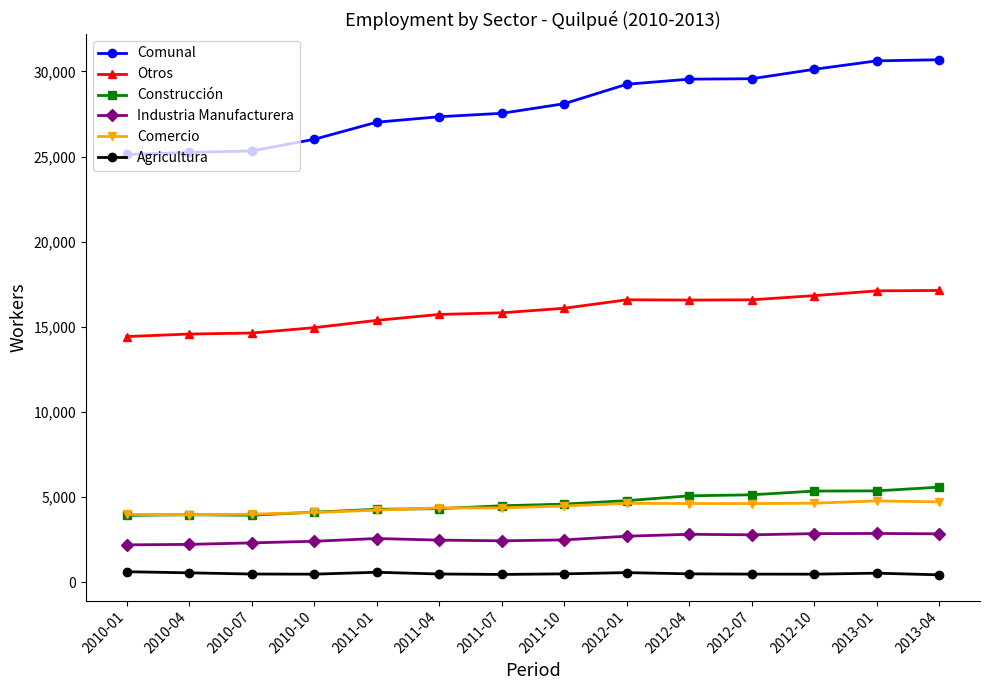

What is the label of the 4th point from the left?

2010-10